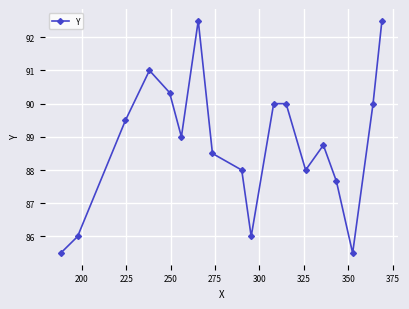

True or false: the data has more than 1 interior local peaks.

True